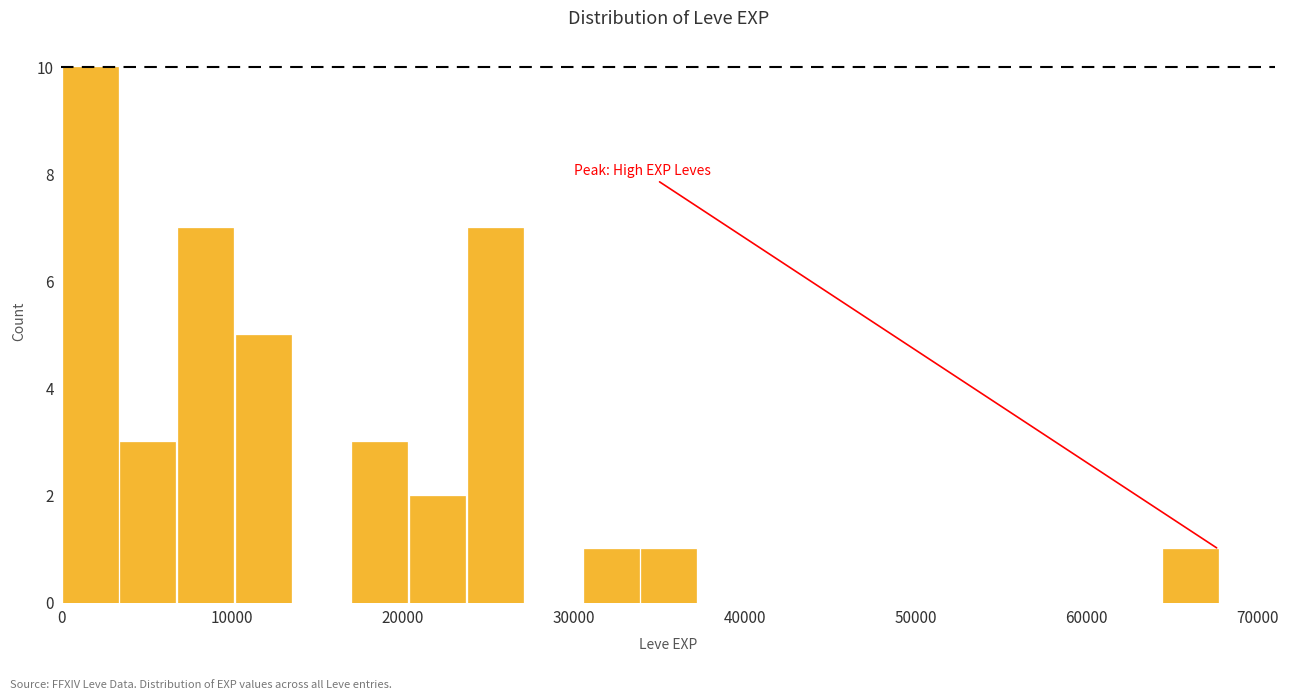

Read against the x-axis, roughly where is the centre of the tallest bar?

2000